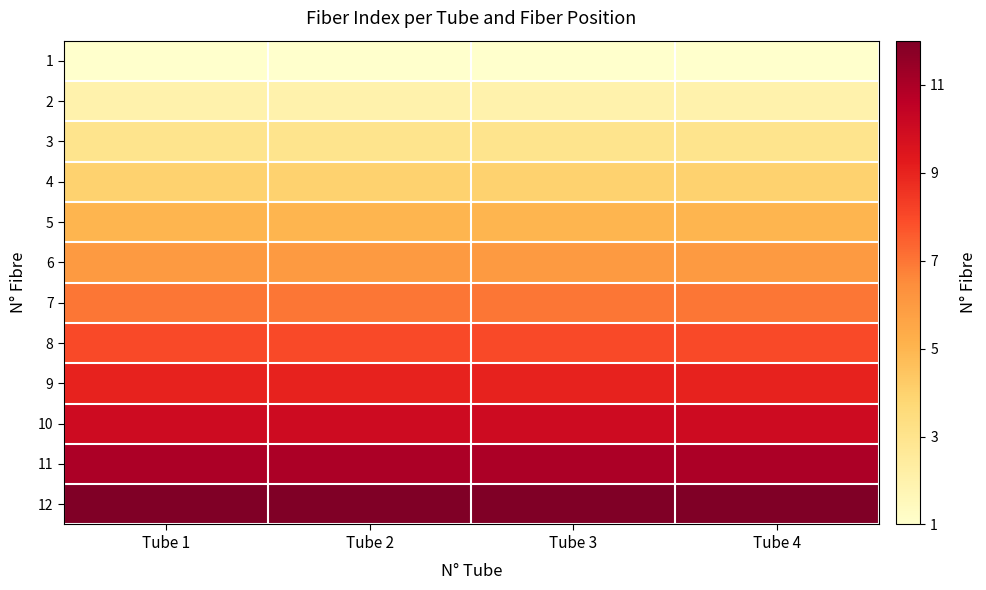

At how many categories does at least one series exceed 7?

4